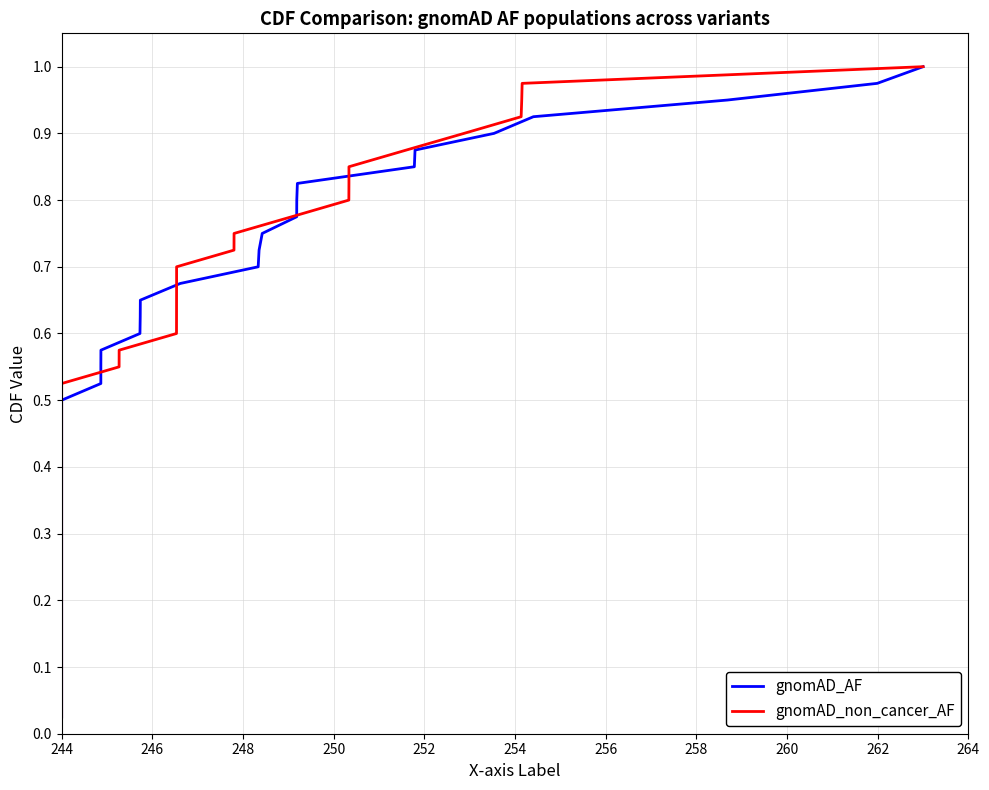

List the series in order of their peak value, highest first.

gnomAD_AF, gnomAD_non_cancer_AF